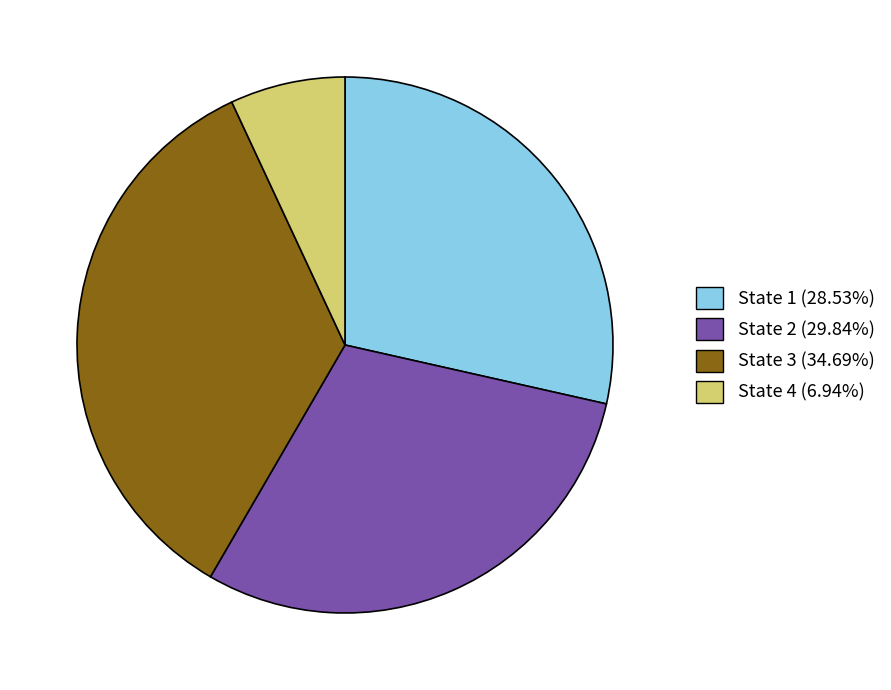

What is the ratio of the value at State 1 to the value at State 3?

0.8